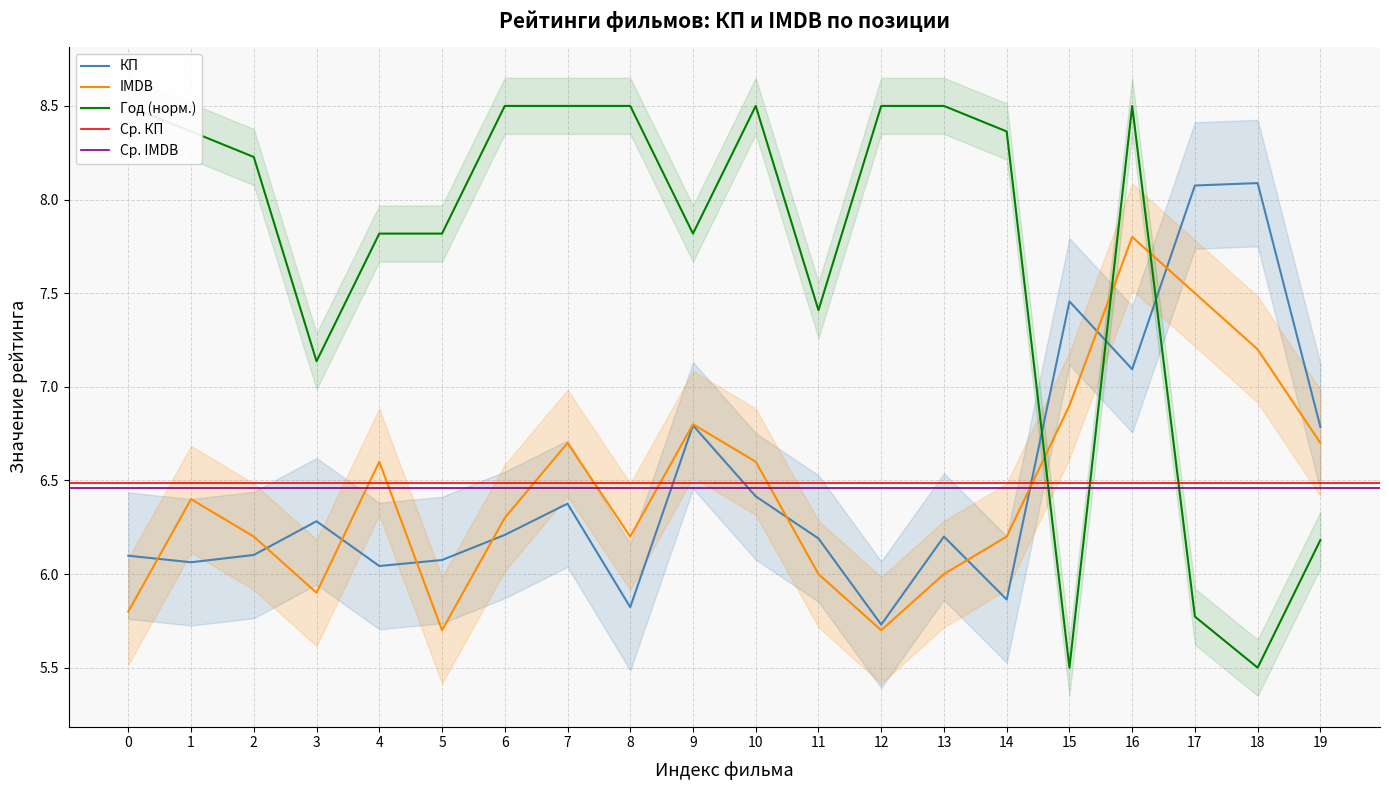

How many interior local peaks does the Год (норм.) series have?

2